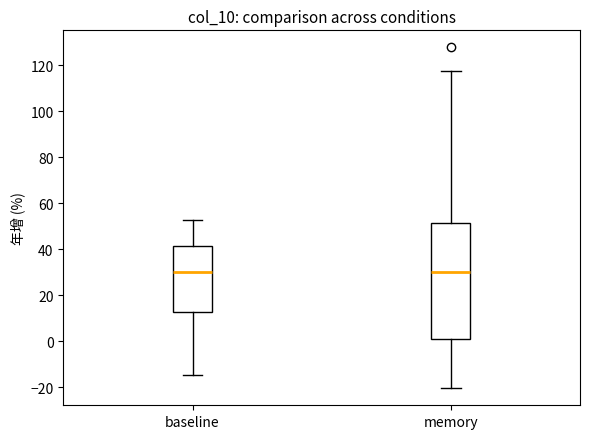

Reading left to right, transcribe this box plot: for each box, give where its median line is, the range the box spans, and where its two whiskers end, as read against the y-axis. The values are not printed on the chart, so give them approximately, as read against the axis.

baseline: median 30, box 12 to 42, whiskers -14 to 52
memory: median 30, box 0 to 52, whiskers -20 to 118